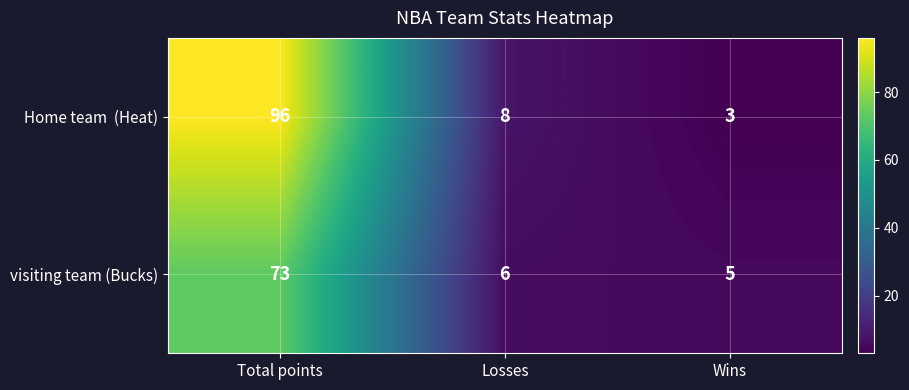

What is the difference between the maximum and minimum values in the visiting team (Bucks) series?

68